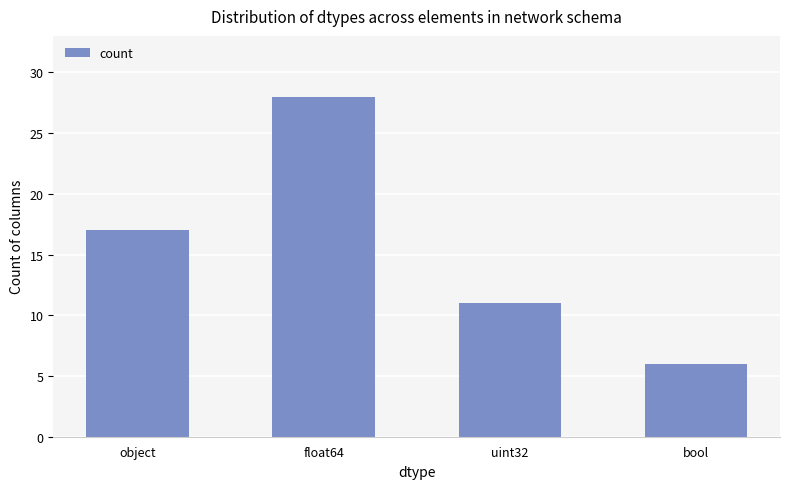

Reading left to right, what are all the values shown in this chart?

17	28	11	6